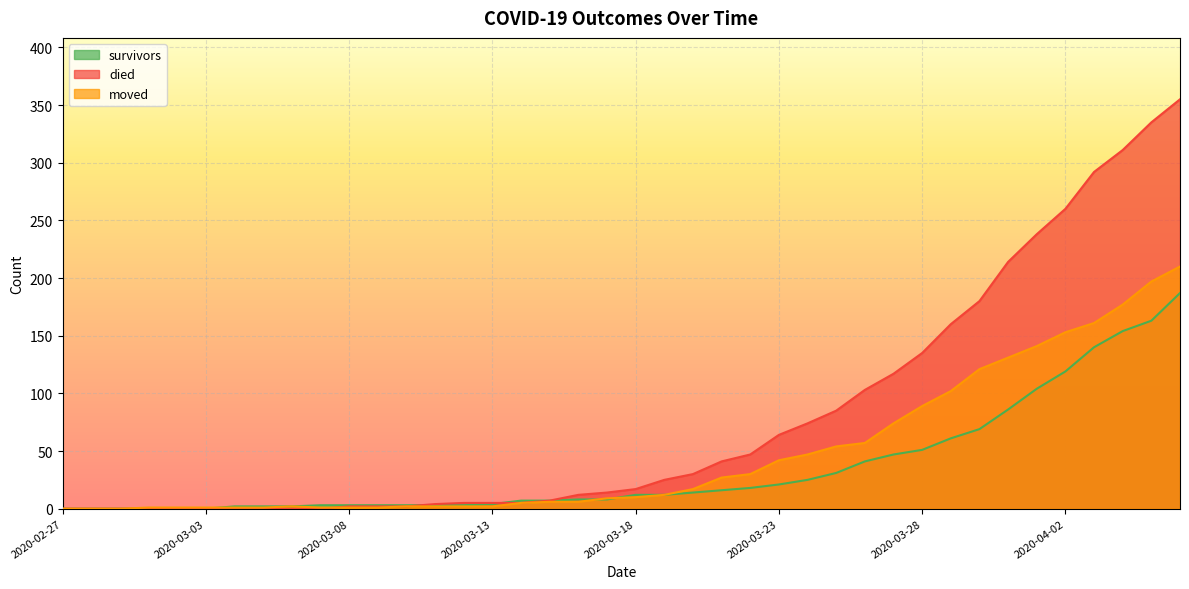

List the series in order of their overall mean, highest first.

died, moved, survivors